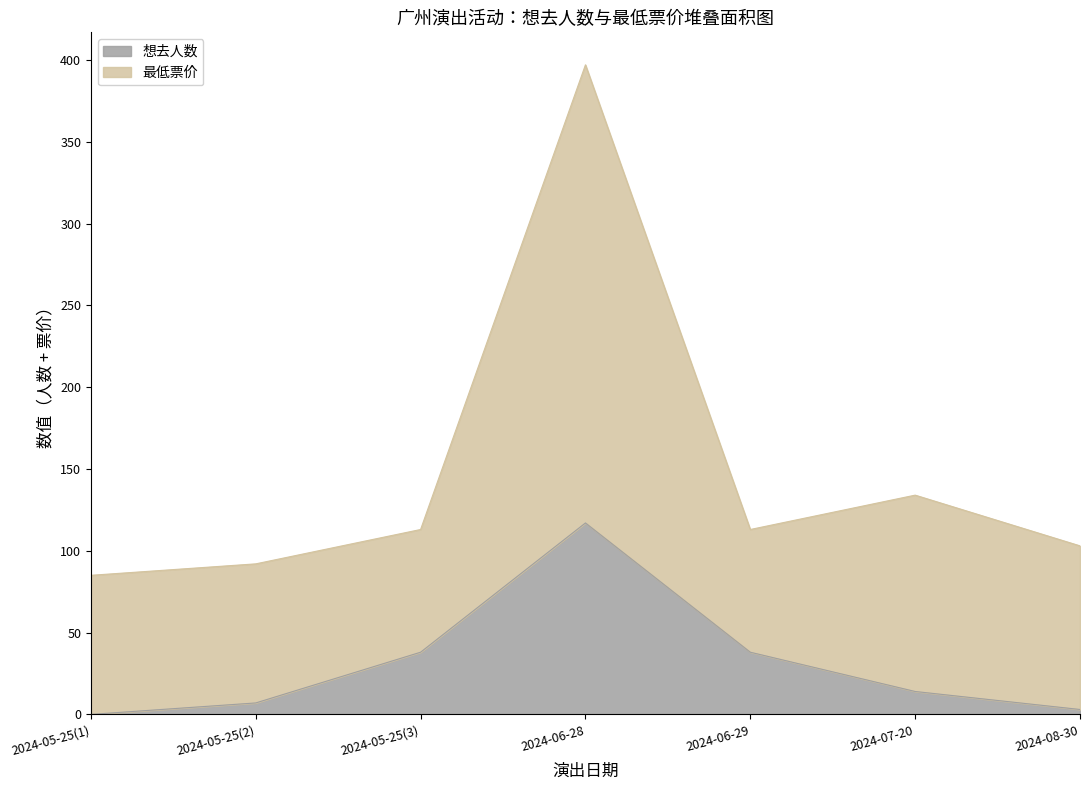

Which category has the highest value across all series?

2024-06-28